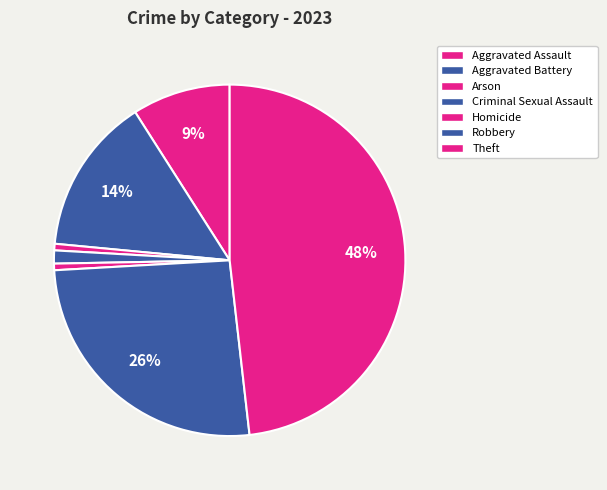

Do Theft and Aggravated Assault together represent more than half of the pie?

Yes